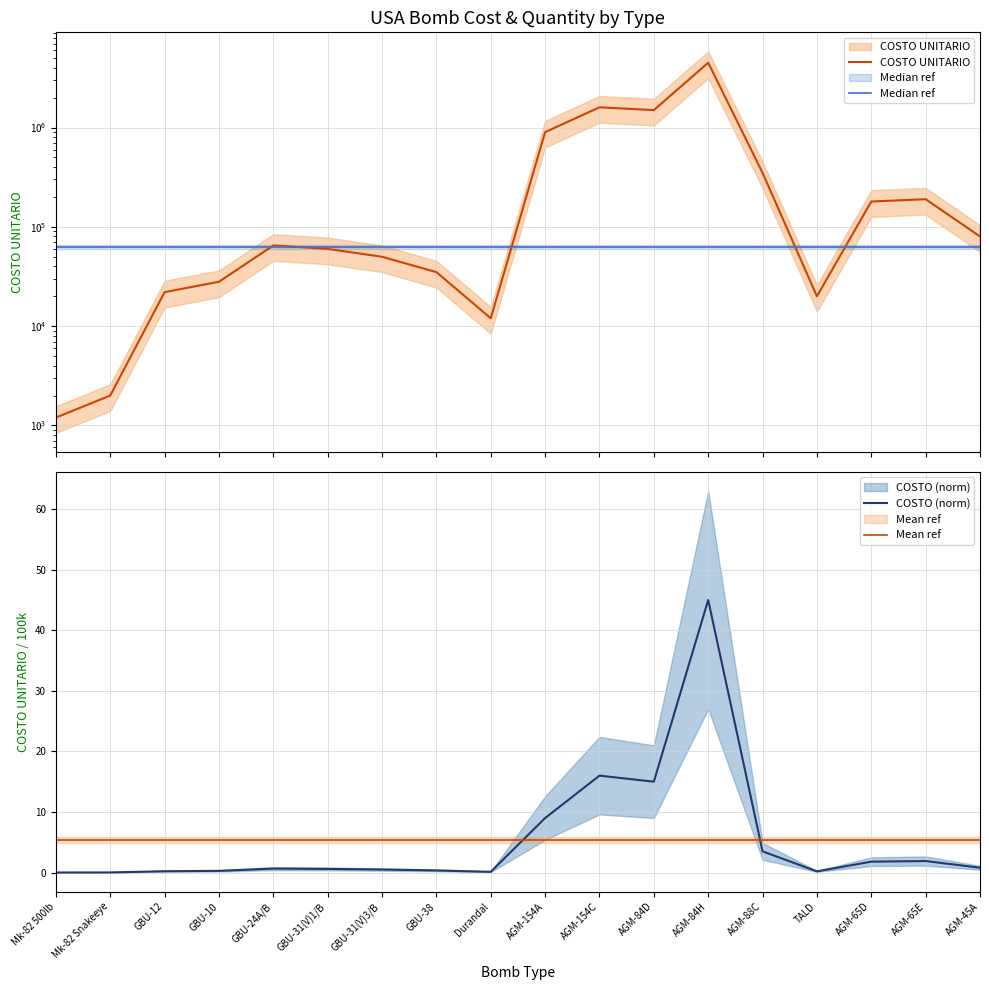

True or false: COSTO UNITARIO has a value of 1600000.0 at AGM-154C.

True